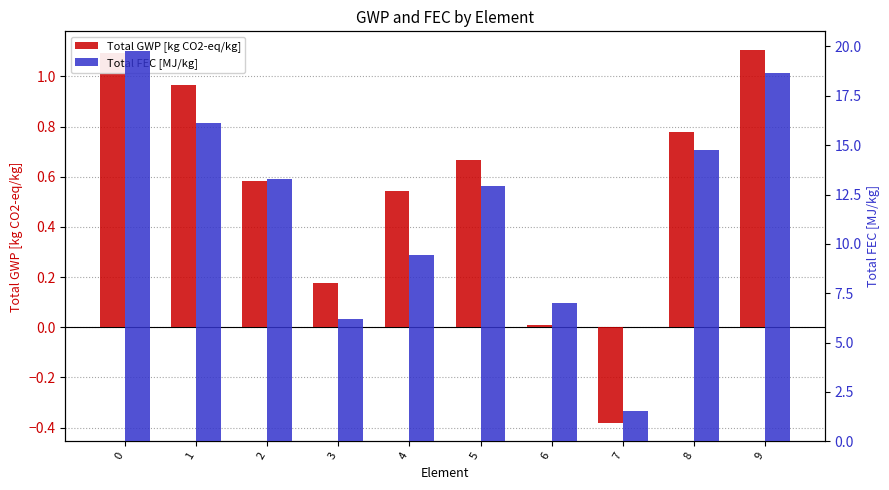

How many bars are there in total?

20